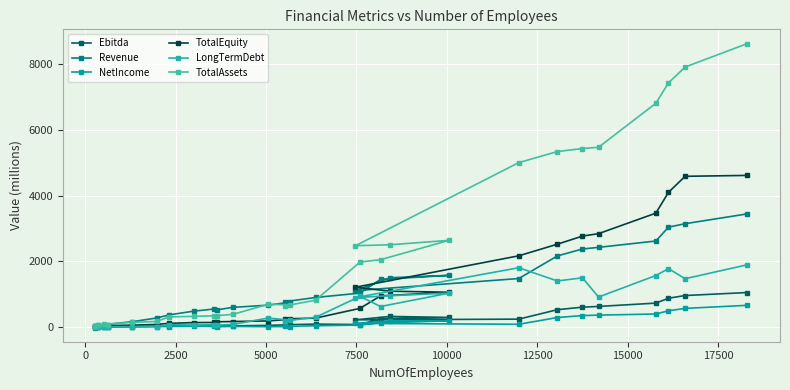

Rank the series by their maximum value, from highest to lowest.

TotalAssets, TotalEquity, Revenue, LongTermDebt, Ebitda, NetIncome